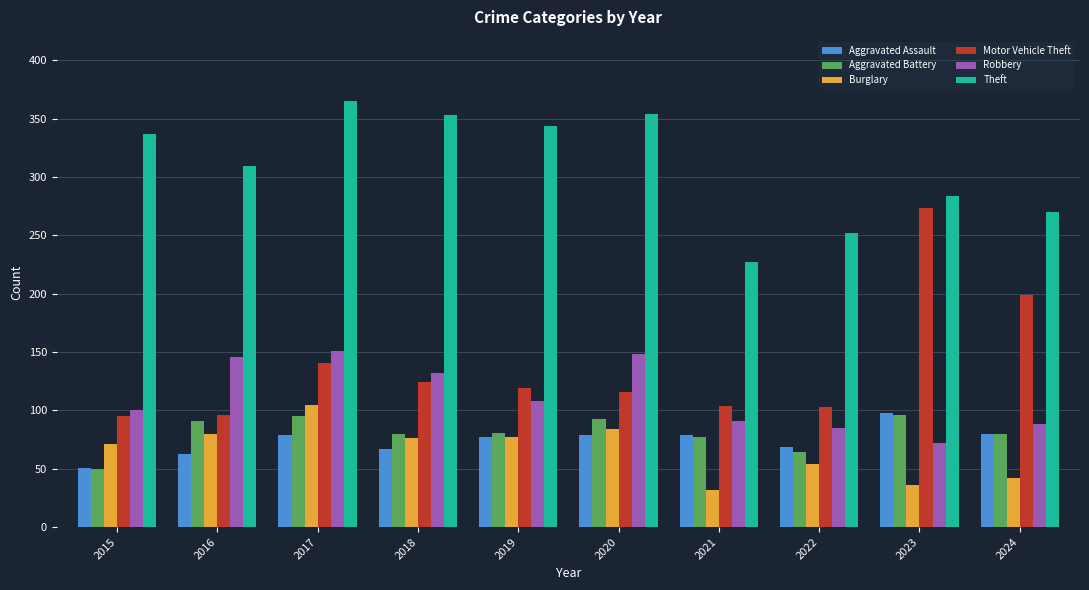

How many data points does each series have?

10